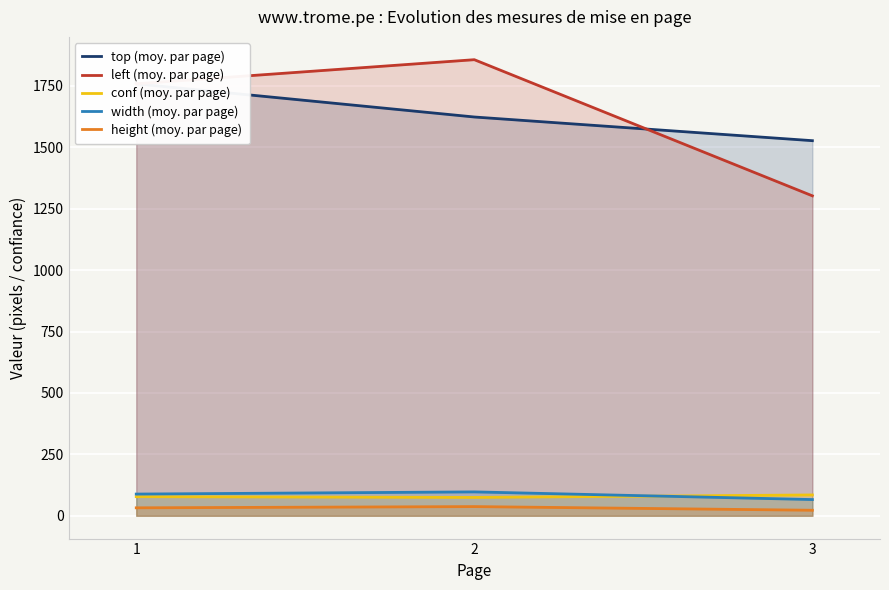

List the series in order of their peak value, lowest first.

height (moy. par page), conf (moy. par page), width (moy. par page), top (moy. par page), left (moy. par page)